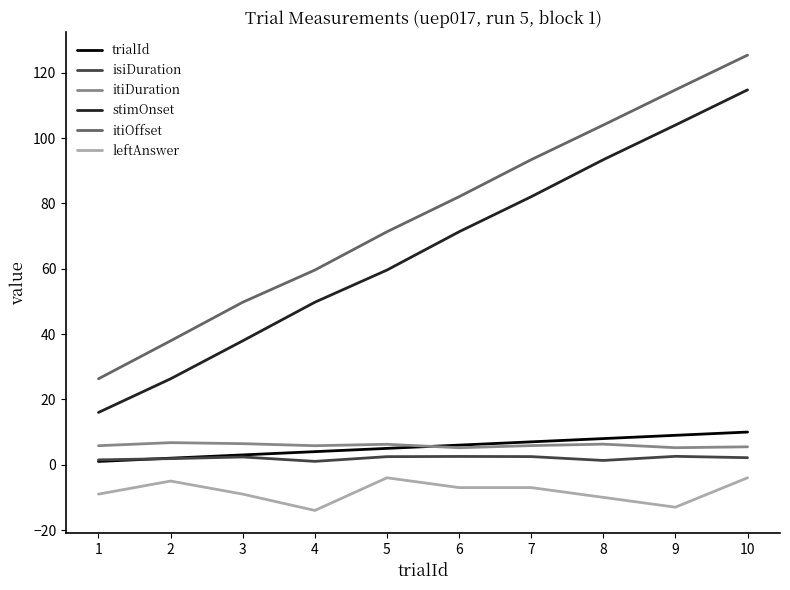

Rank the series by their maximum value, from lowest to highest.

leftAnswer, isiDuration, itiDuration, trialId, stimOnset, itiOffset